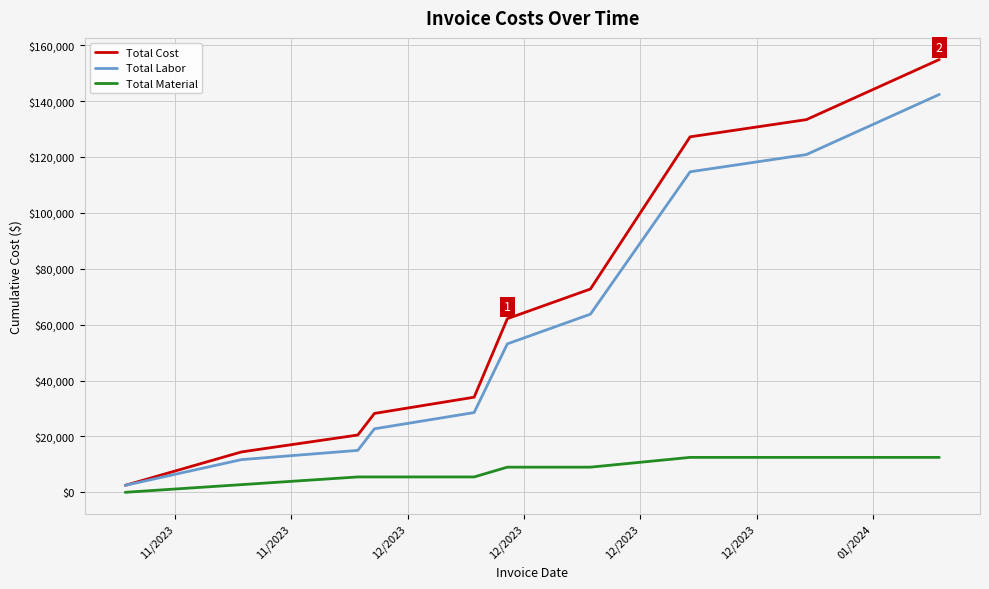

What is the greatest value displayed?

154859.3